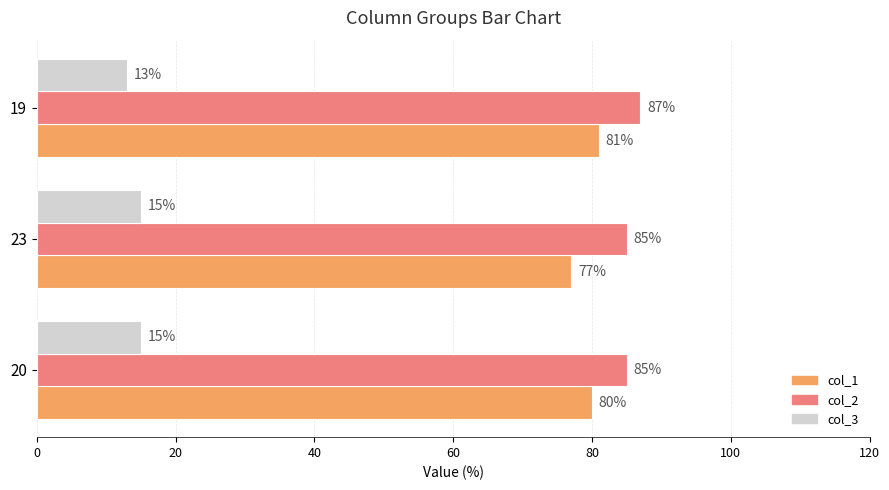

Which category has the highest value across all series?

19